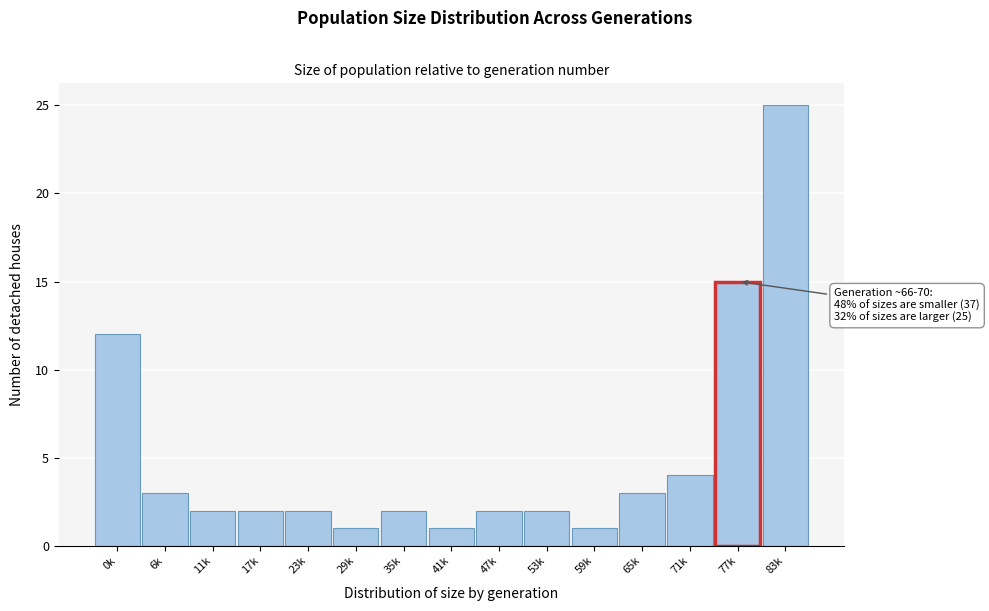

Reading left to right, list all the values displayed in this chart.

12	3	2	2	2	1	2	1	2	2	1	3	4	15	25